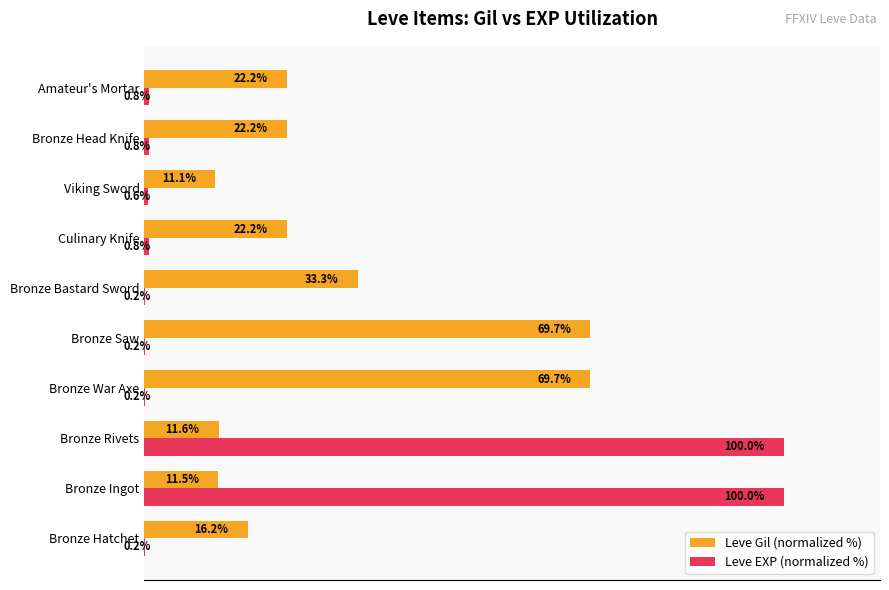

At which category is the sum across all series the highest?

Bronze Rivets